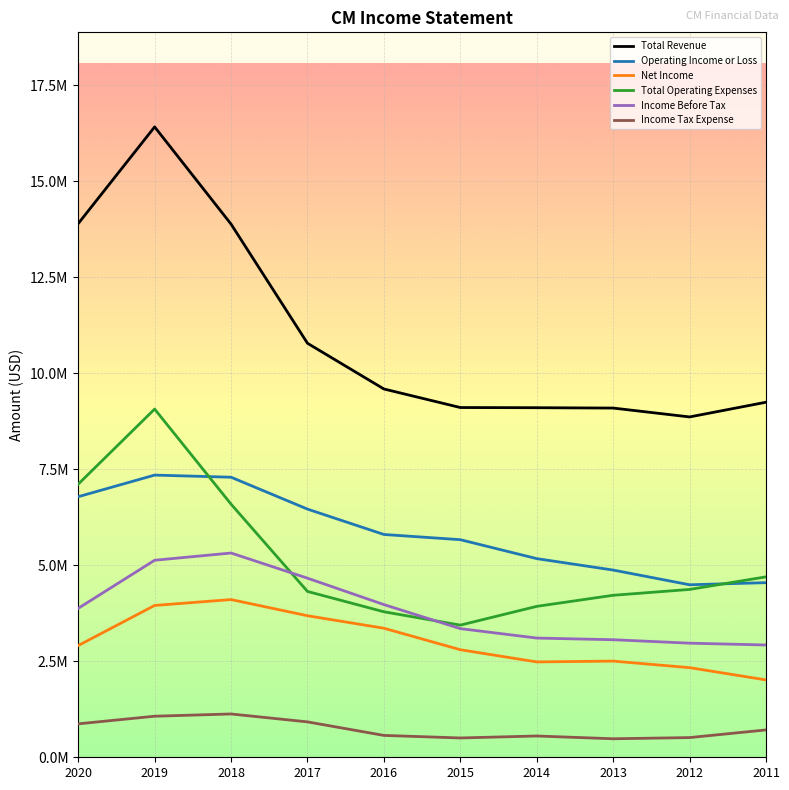

What is the spread (max minus min) of values at 2018?

12754100